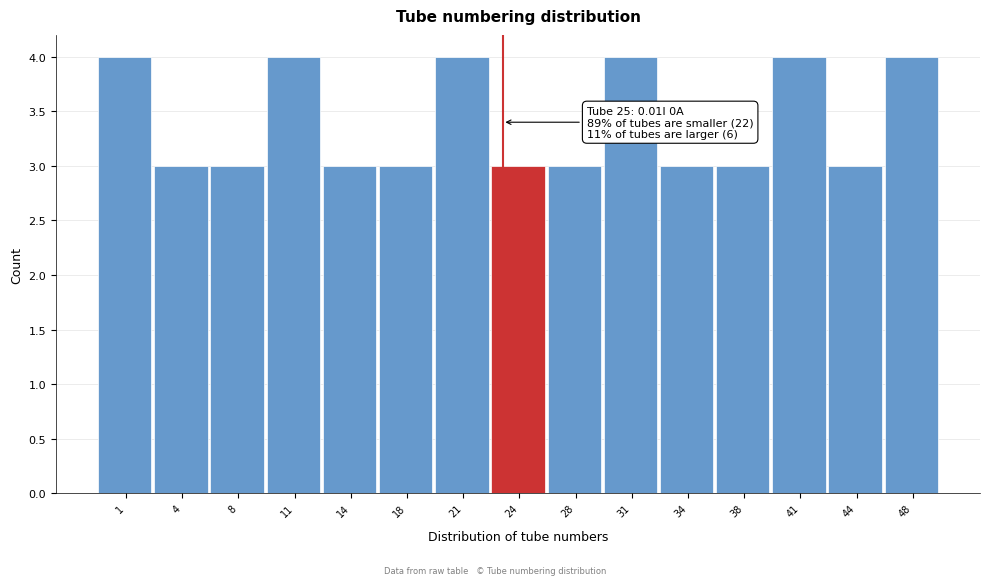

Reading right to left, list all the values displayed in this chart.

48=4	44=3	41=4	38=3	34=3	31=4	28=3	24=3	21=4	18=3	14=3	11=4	8=3	4=3	1=4